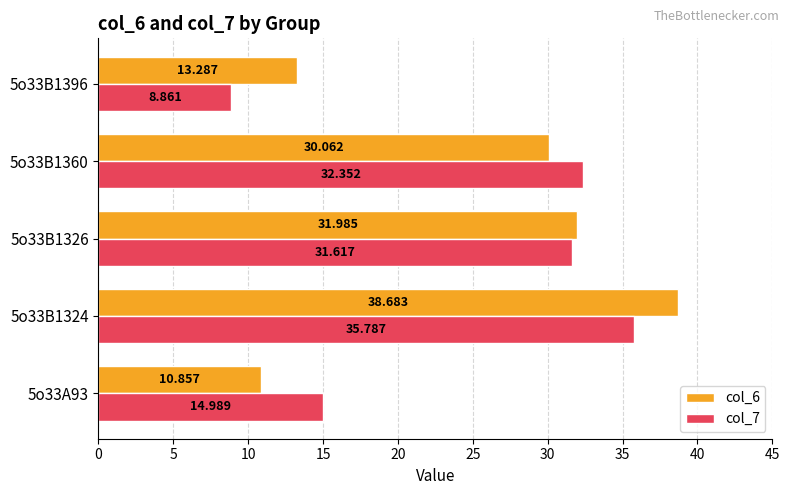

Is the value of col_7 at 5o33A93 greater than the value of col_6 at 5o33B1326?

No